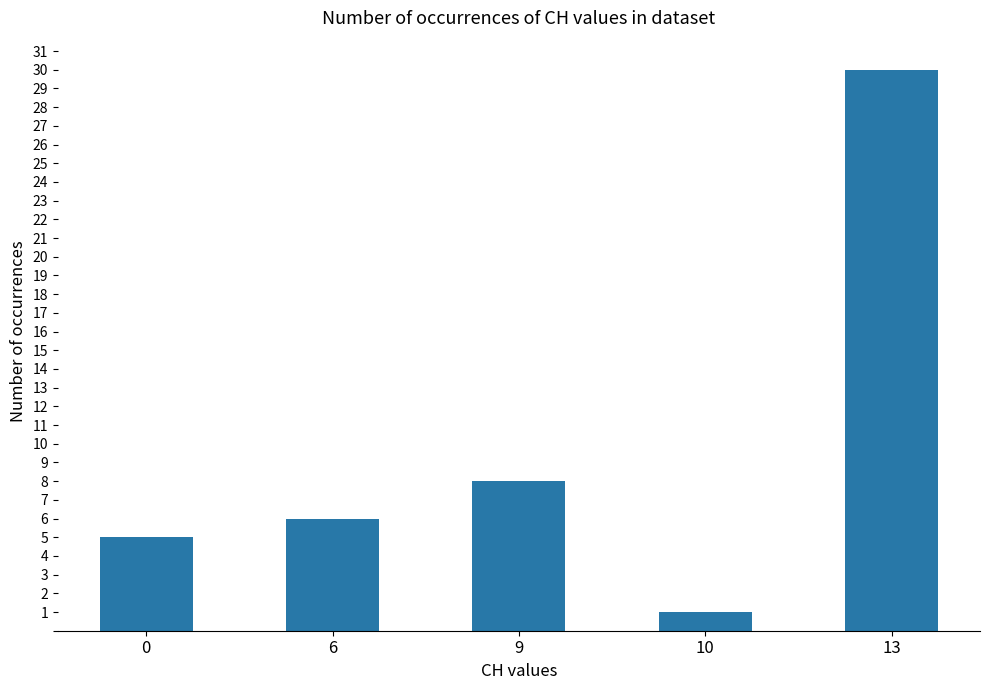

Rank the categories by value from highest to lowest.

13, 9, 6, 0, 10